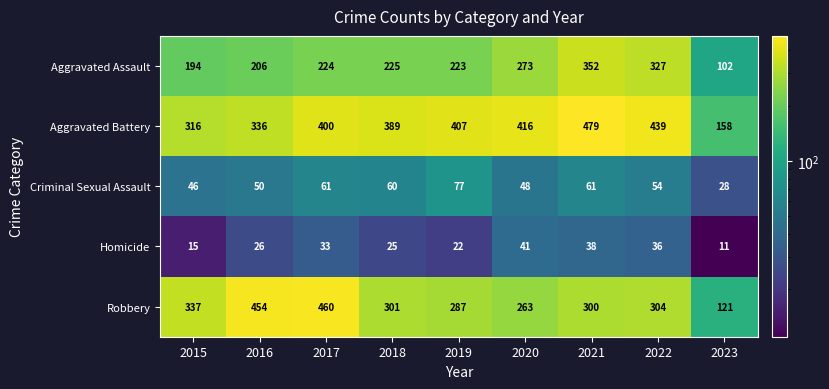

At how many categories does at least one series exceed 304?

8